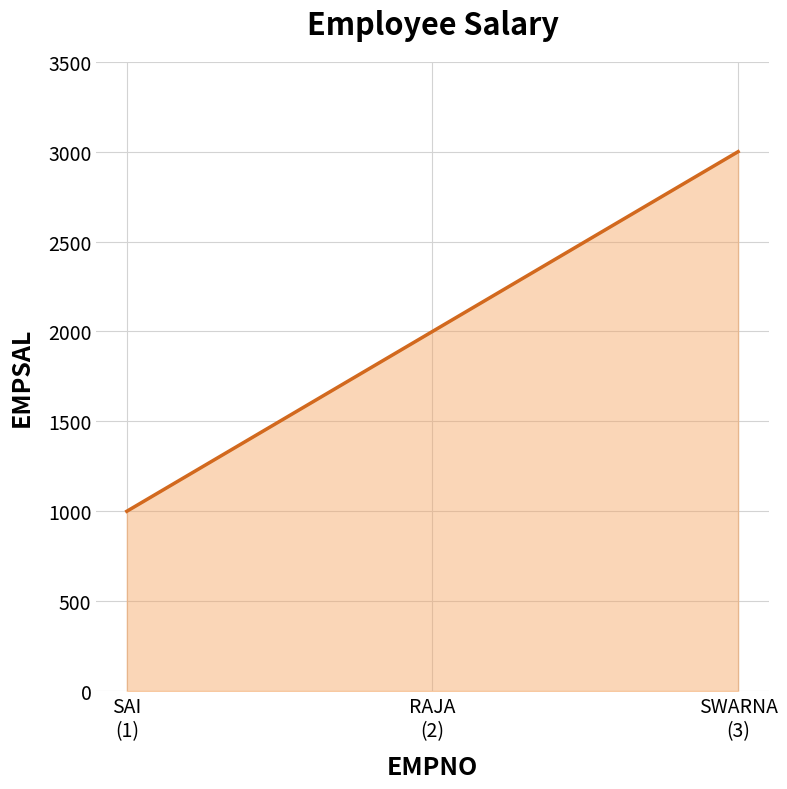

List the labels in order of value, largest first.

SWARNA
(3), RAJA
(2), SAI
(1)